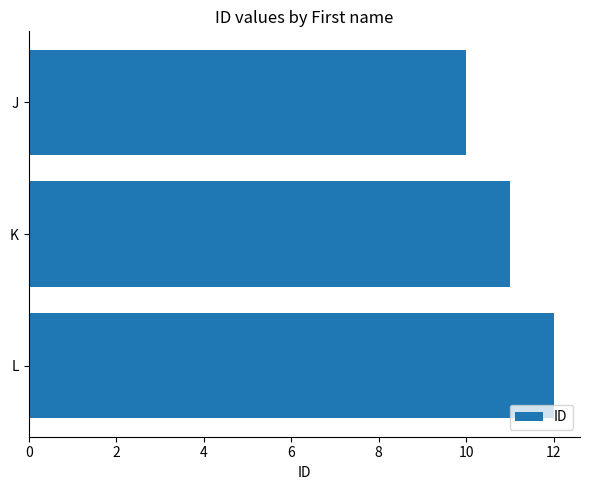

At which label is the value closest to 11?

K